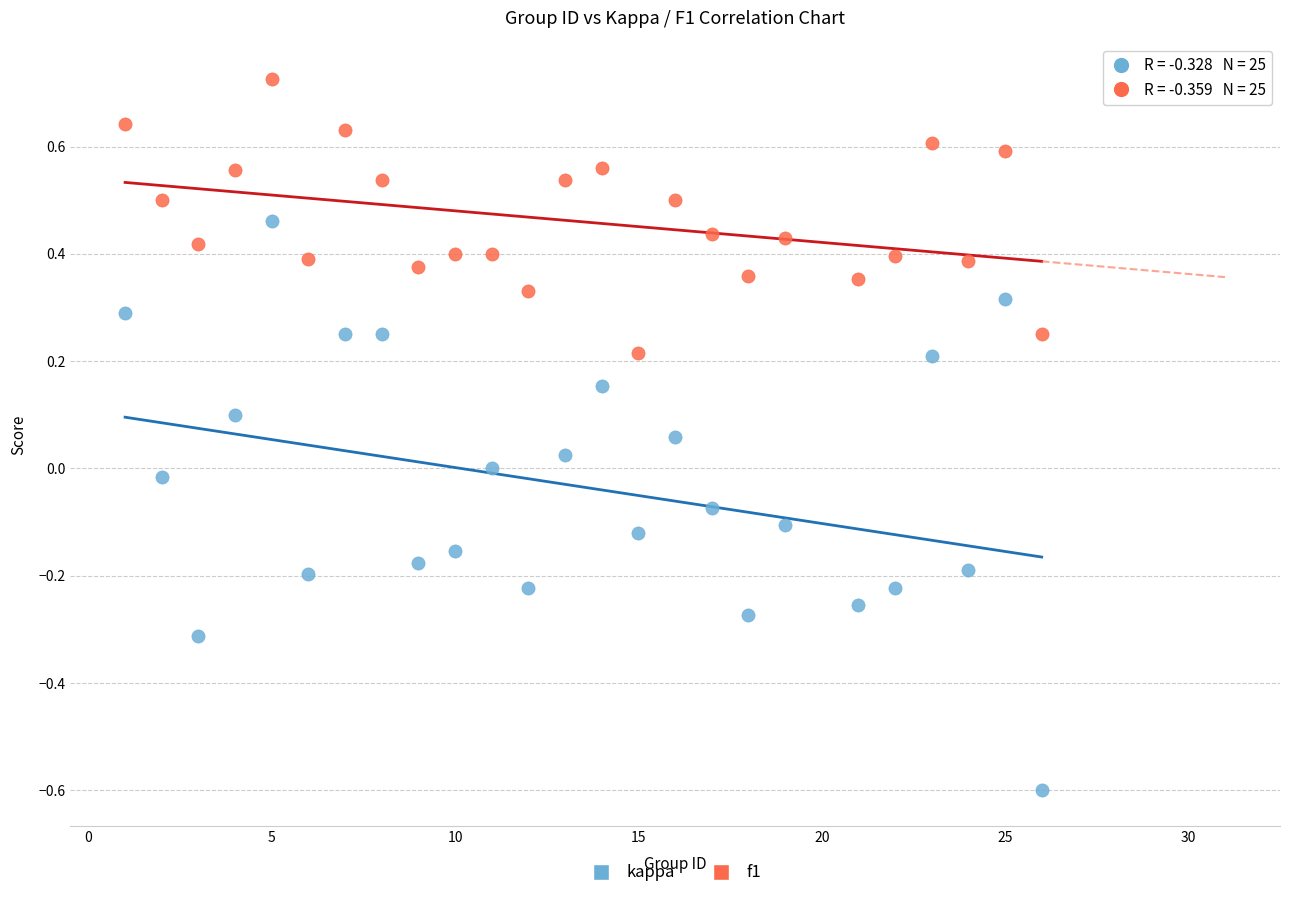

Which series contains the lowest Y value?

kappa